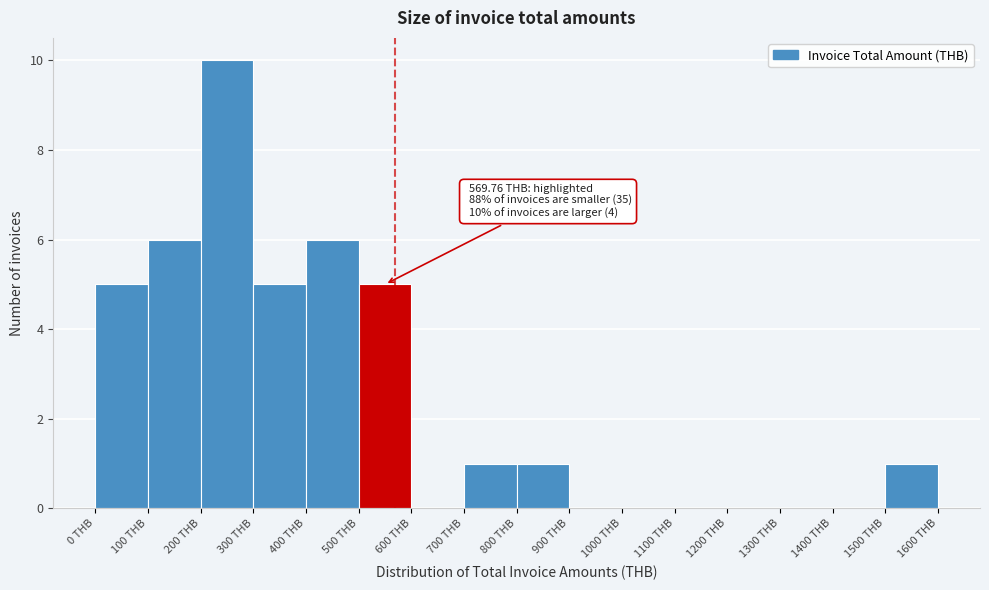

Which range on the x-axis has the tallest bar?

200 to 300